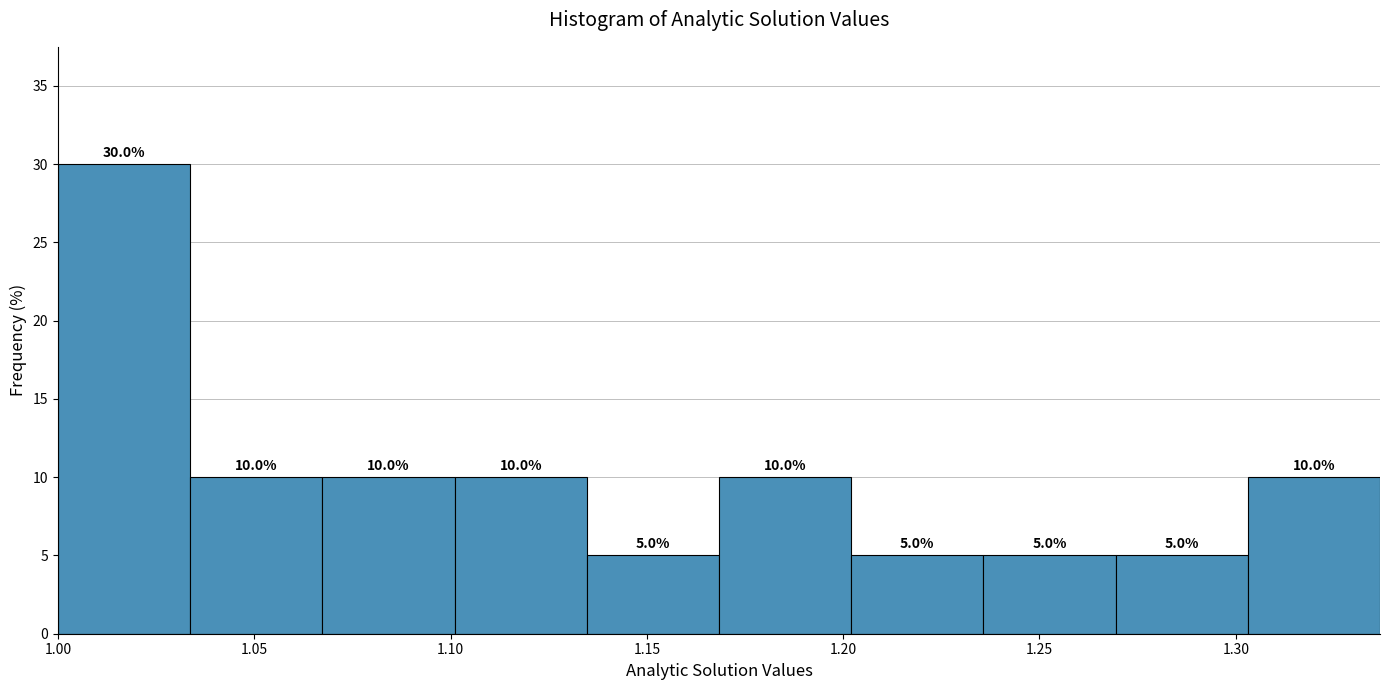

Reading left to right, list every bar in this chart as the range it spans on the x-axis followed by its height. The bar edges are not printed on the chart, so give them approximately, as read against the axis.

1.000 to 1.035: 30.0
1.035 to 1.065: 10.0
1.065 to 1.100: 10.0
1.100 to 1.135: 10.0
1.135 to 1.170: 5.0
1.170 to 1.200: 10.0
1.200 to 1.235: 5.0
1.235 to 1.270: 5.0
1.270 to 1.305: 5.0
1.305 to 1.335: 10.0